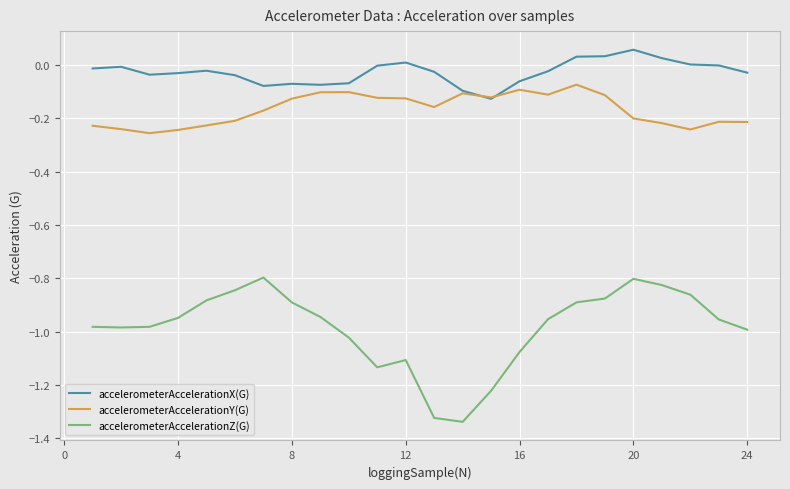

True or false: accelerometerAccelerationX(G) and accelerometerAccelerationZ(G) cross at least once.

False